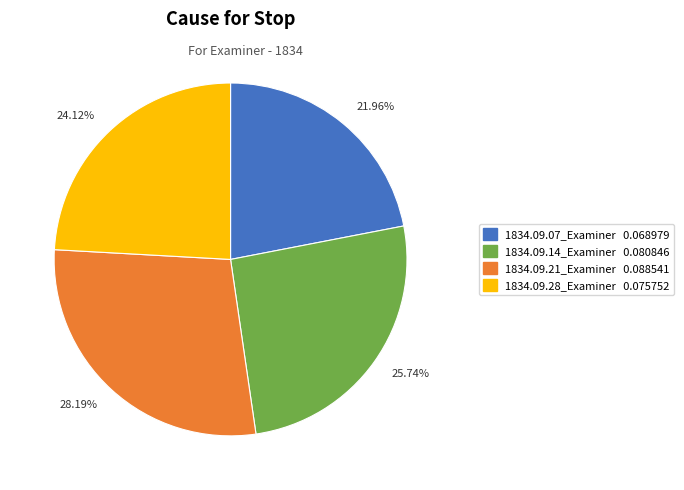

Is it true that 1834.09.21_Examiner is 15% of the pie?

False